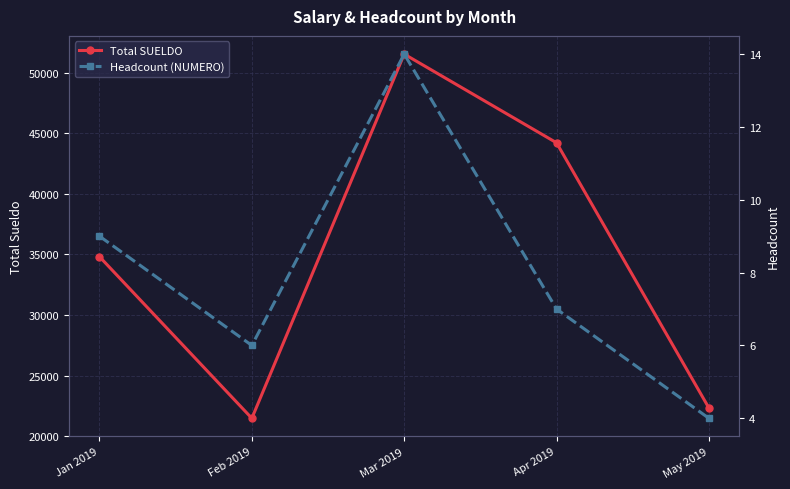

Which series has the largest total across all categories?

Total SUELDO